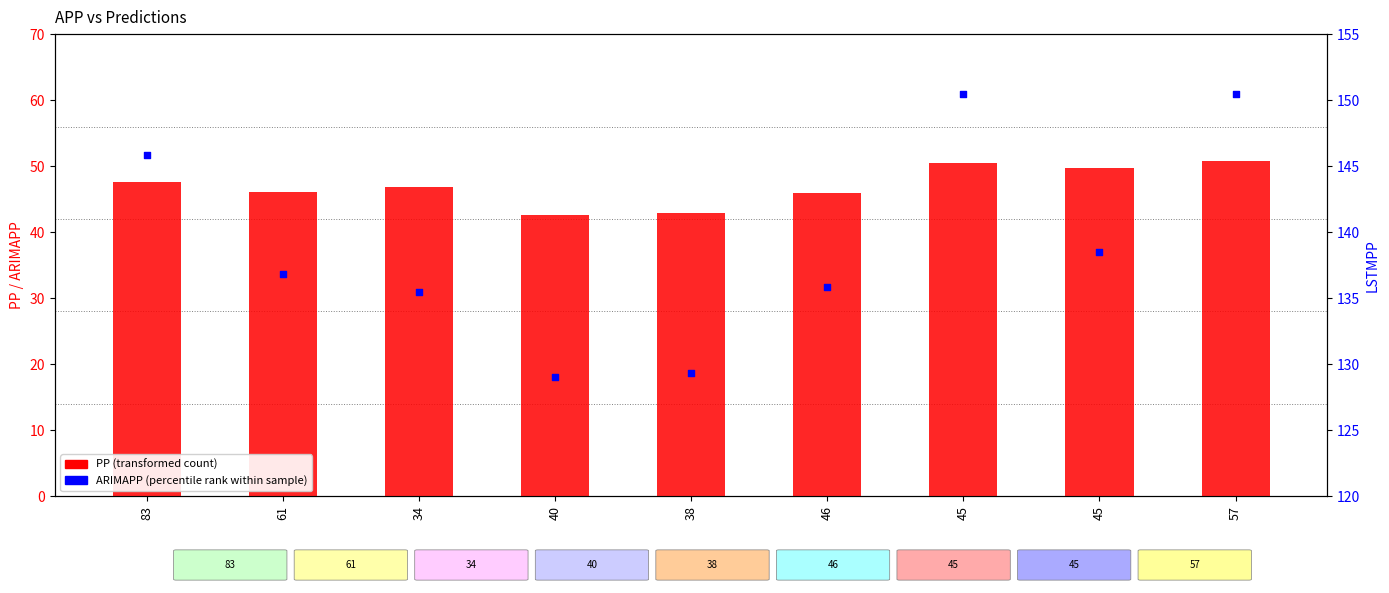

Which series has the largest total across all categories?

APPG (scaled)